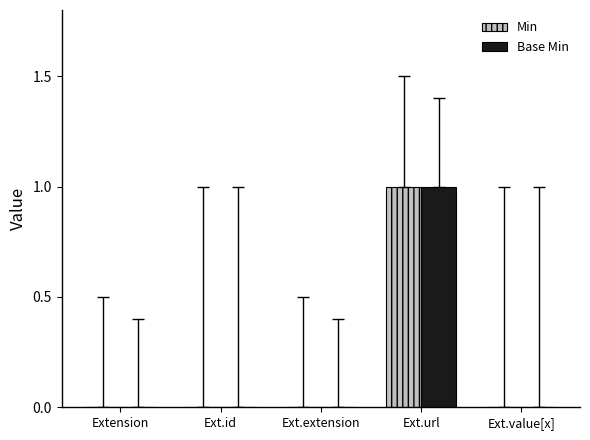

At which category is the sum across all series the highest?

Ext.url